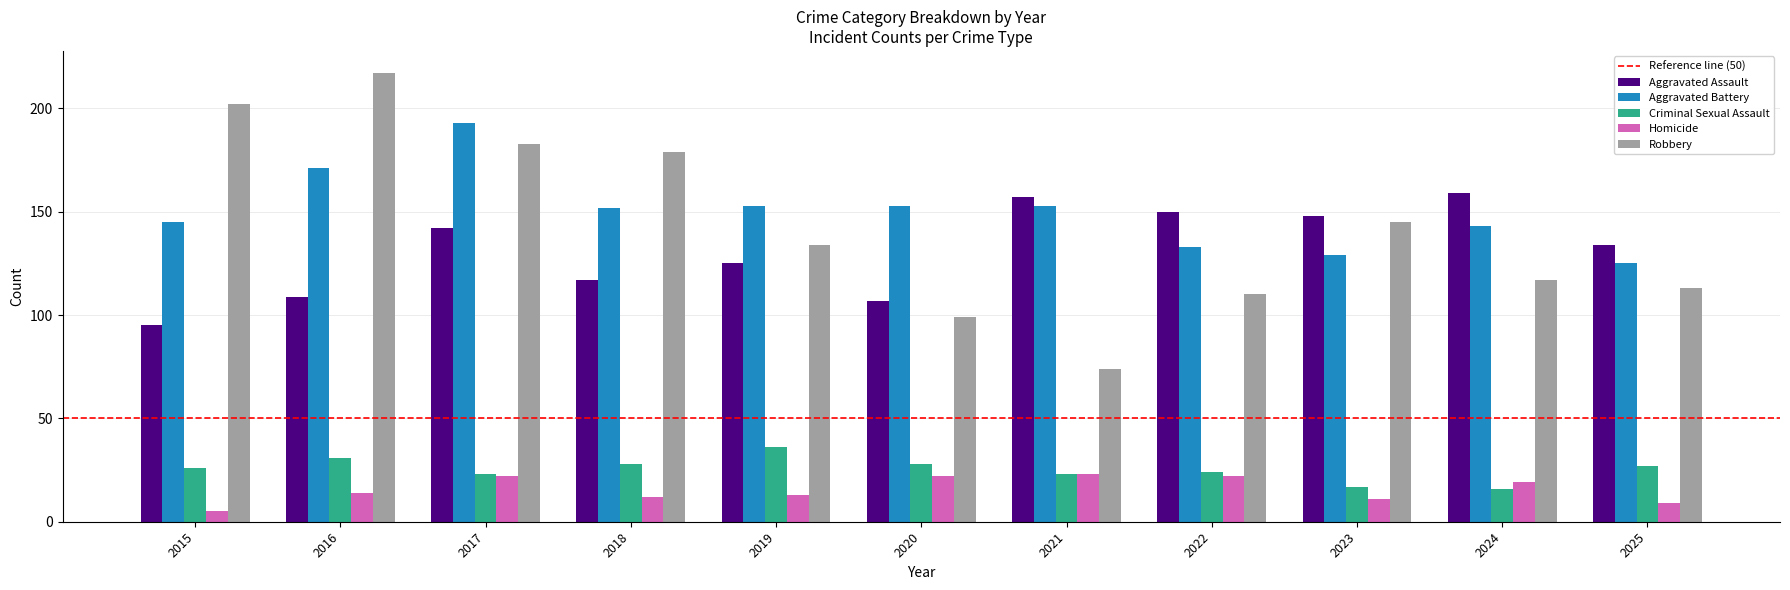

How many groups of bars are there?

11